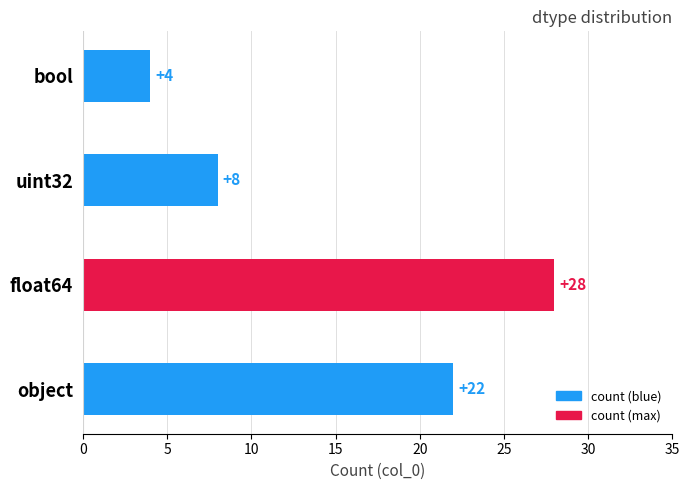

Reading bottom to top, transcribe all the data shown in this chart.

object=22	float64=28	uint32=8	bool=4